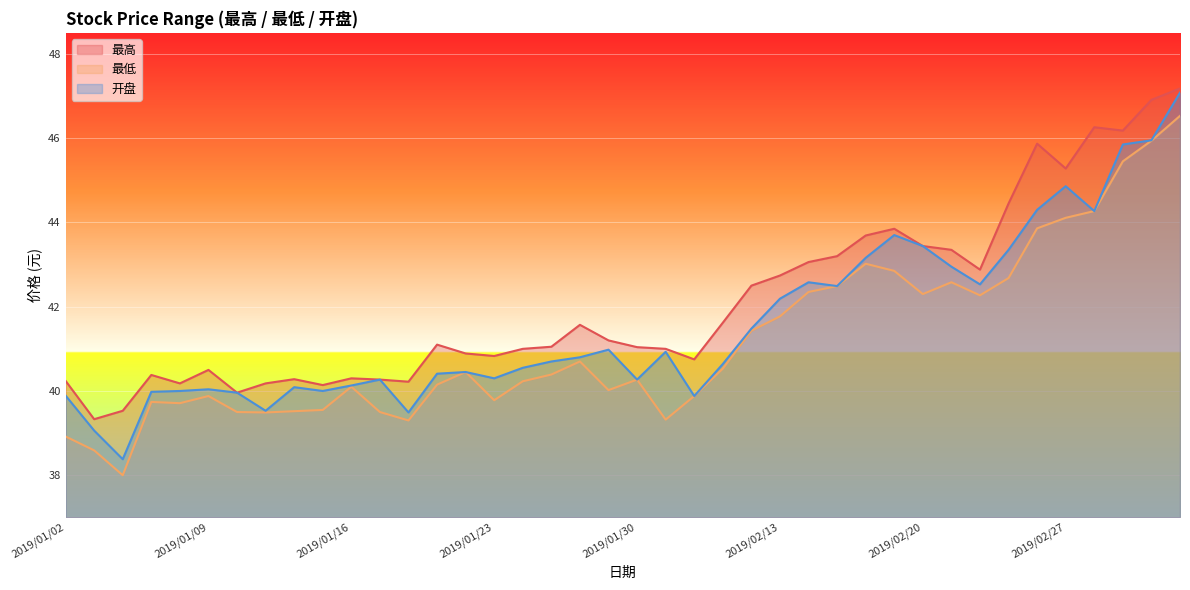

Reading left to right, extract all data points from this chart.

最高: 40.2	39.3	39.5	40.4	40.2	40.5	40.0	40.2	40.3	40.1	40.3	40.3	40.2	41.1	40.9	40.8	41.0	41.0	41.6	41.2	41.0	41.0	40.8	41.6	42.5	42.7	43.1	43.2	43.7	43.9	43.4	43.4	42.9	44.5	45.9	45.3	46.3	46.2	46.9	47.2
最低: 38.9	38.6	38.0	39.7	39.7	39.9	39.5	39.5	39.5	39.5	40.1	39.5	39.3	40.1	40.5	39.8	40.2	40.4	40.7	40.0	40.3	39.3	39.9	40.5	41.4	41.8	42.4	42.5	43.0	42.9	42.3	42.6	42.3	42.7	43.9	44.1	44.3	45.5	45.9	46.5
开盘: 39.9	39.1	38.4	40.0	40.0	40.0	40.0	39.5	40.1	40.0	40.1	40.3	39.5	40.4	40.5	40.3	40.5	40.7	40.8	41.0	40.3	40.9	39.9	40.6	41.5	42.2	42.6	42.5	43.2	43.7	43.4	43.0	42.5	43.4	44.3	44.9	44.3	45.9	46.0	47.1